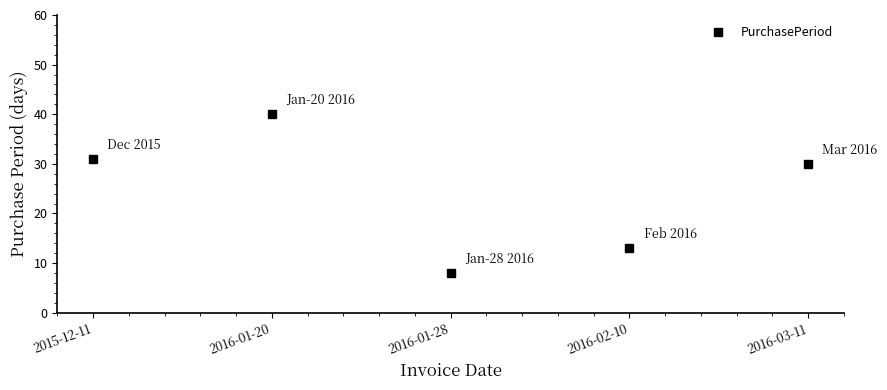

What position from the left is 2015-12-11?

1